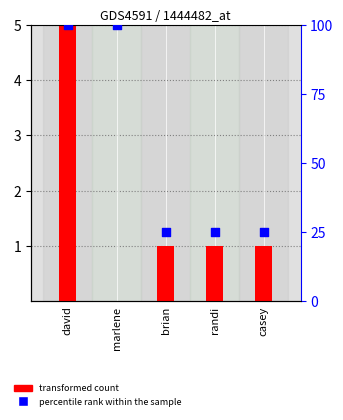

Which series reaches the maximum Y coordinate?

percentile rank within the sample